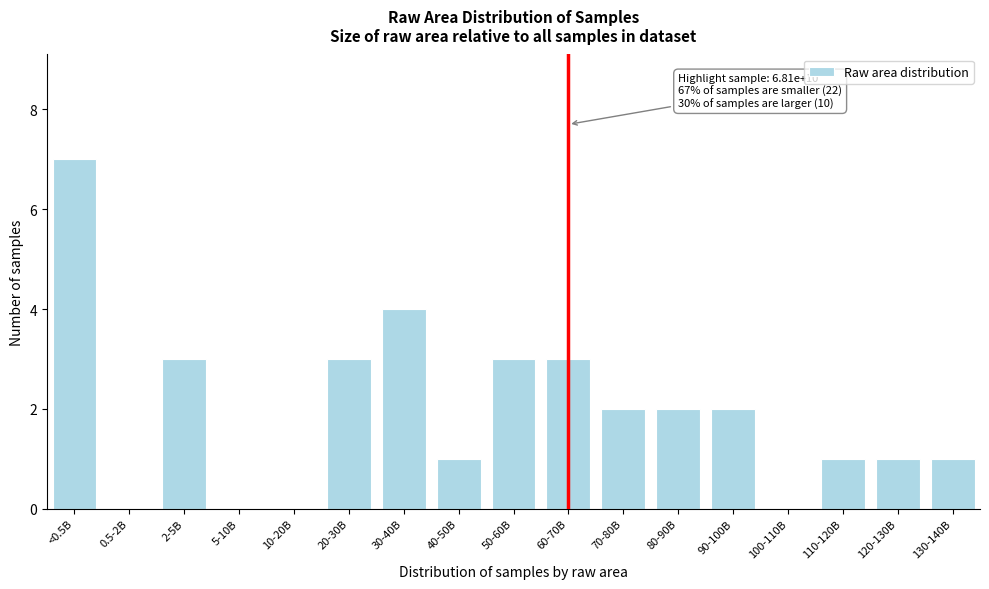

Reading left to right, transcribe all the data shown in this chart.

<0.5B=7	0.5-2B=0	2-5B=3	5-10B=0	10-20B=0	20-30B=3	30-40B=4	40-50B=1	50-60B=3	60-70B=3	70-80B=2	80-90B=2	90-100B=2	100-110B=0	110-120B=1	120-130B=1	130-140B=1